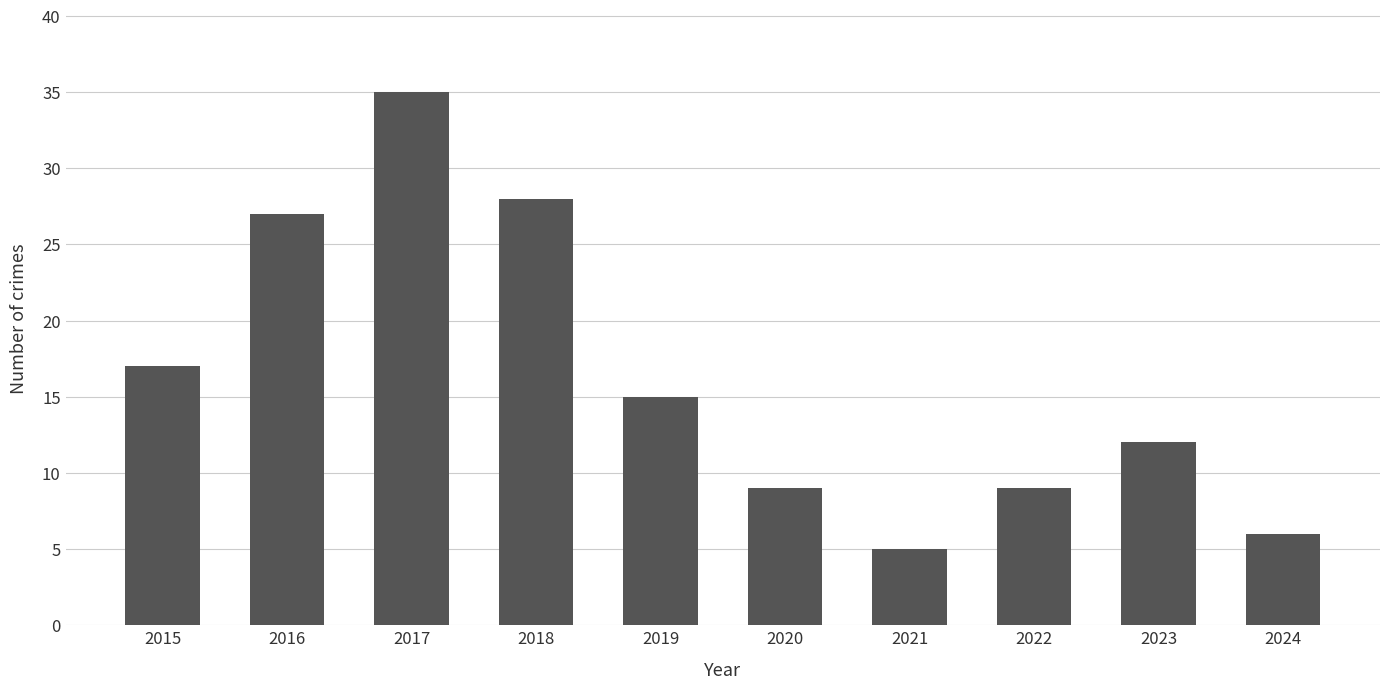

How many bars are there in total?

10